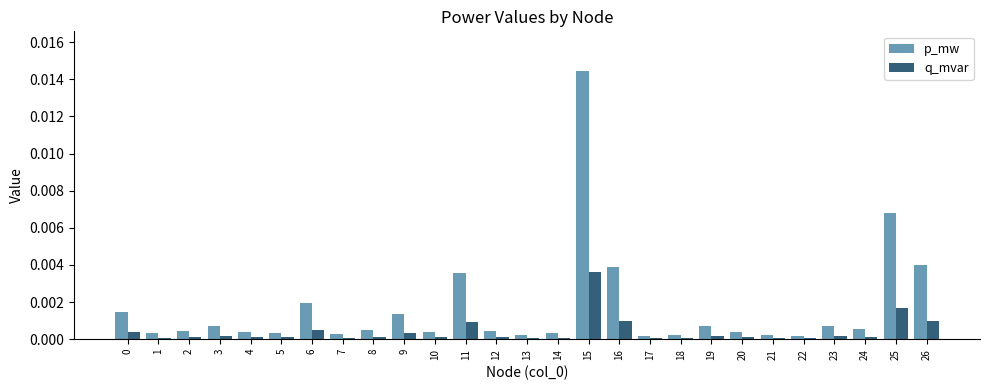

The value of p_mw at 8 is 0.0. True or false?

True